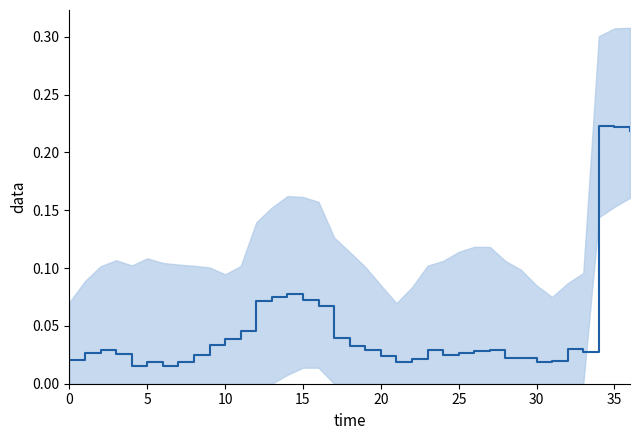

True or false: the data shows 0.0 at 30.

True